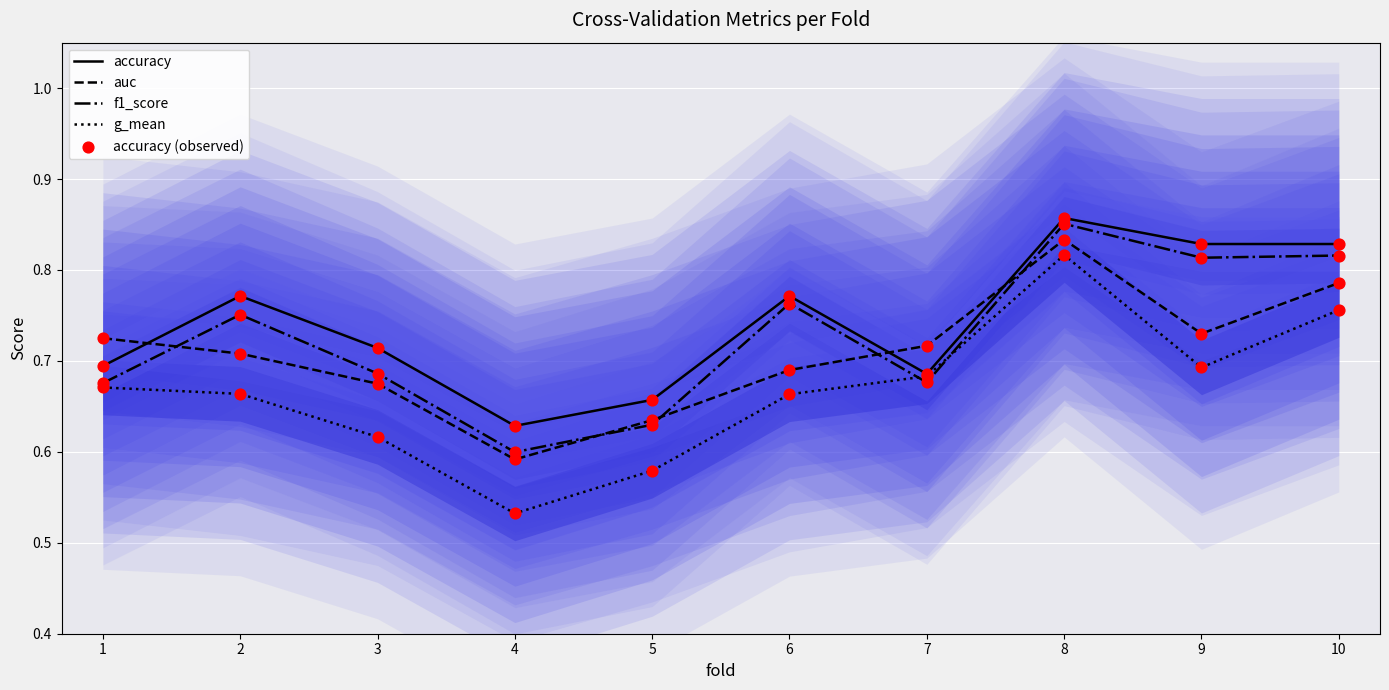

Is the value of accuracy (observed) at 2 greater than the value of accuracy at 2?

No